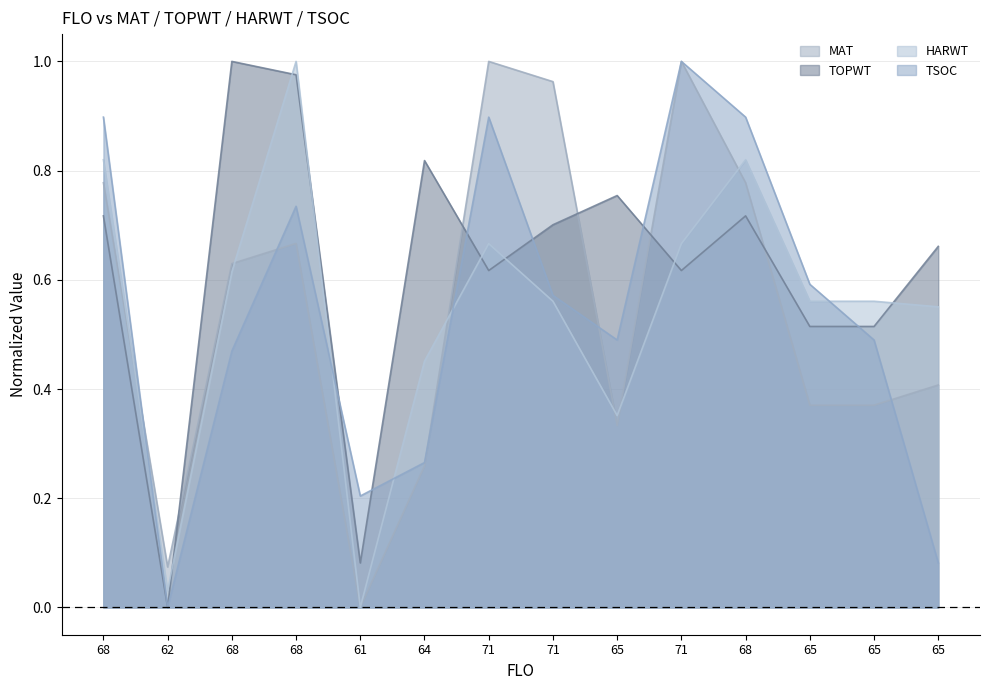

Does the chart display data point markers on the line(s)?

No